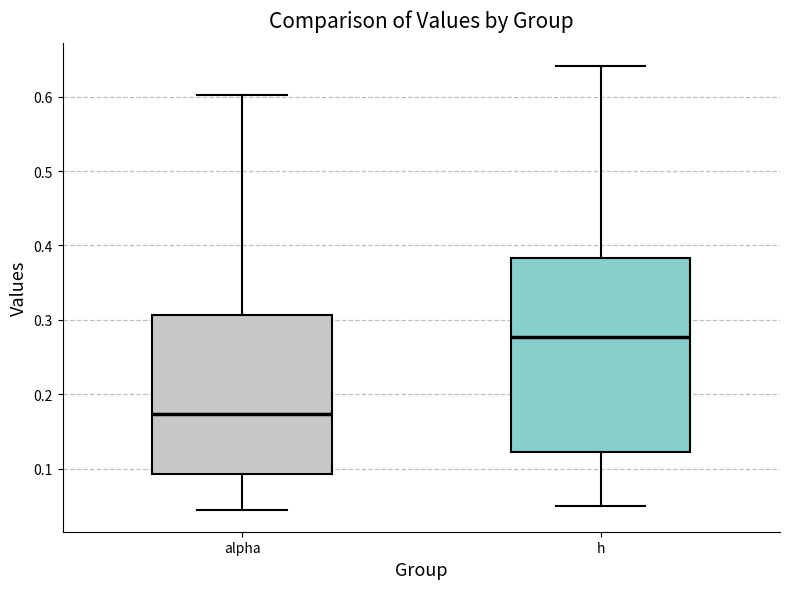

Which box has the highest median line?

h